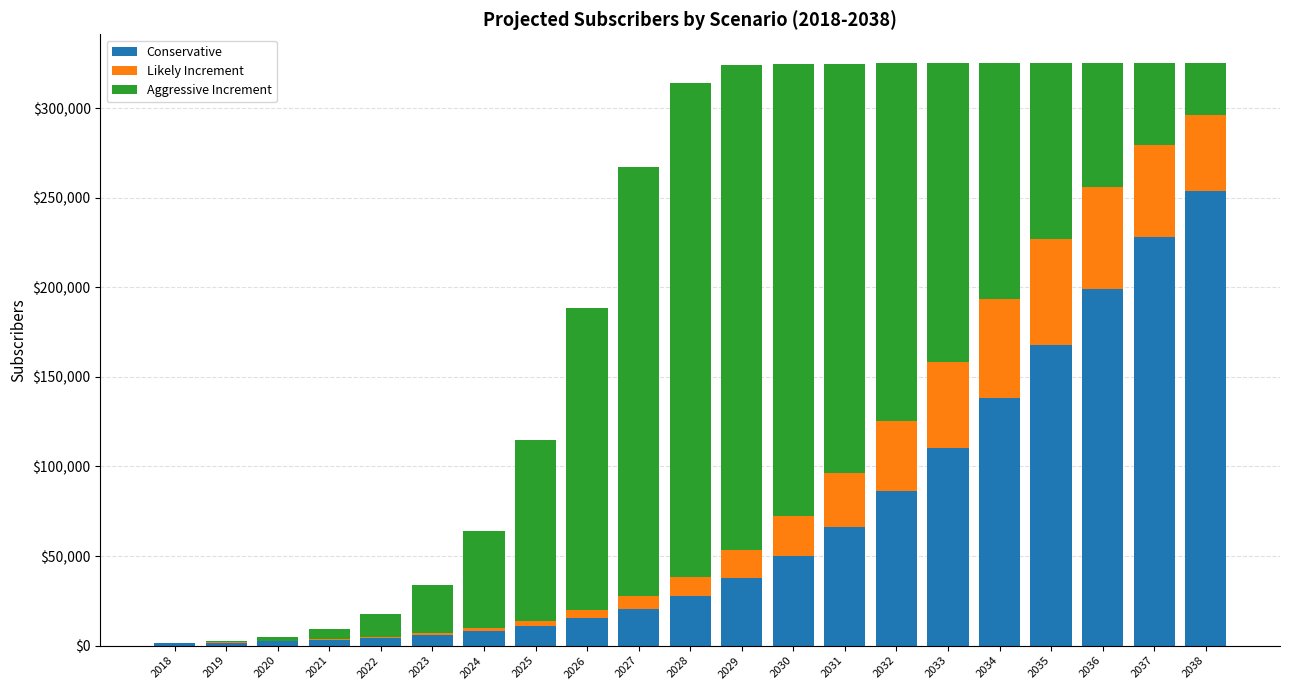

How many categories are shown in the chart?

21